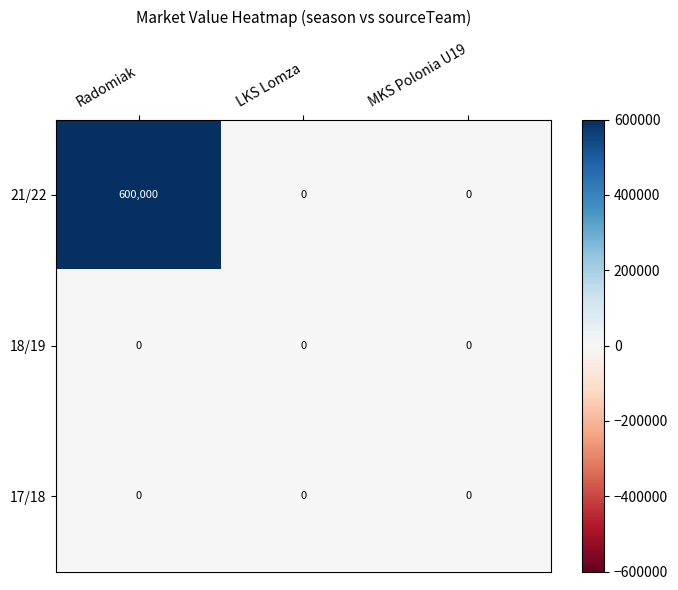

What is the average value of the 21/22 series?

200000